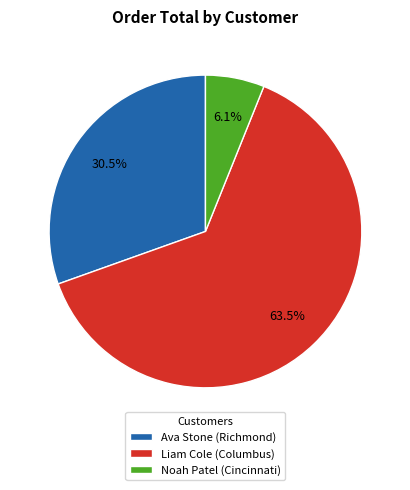

Which category accounts for the majority?

Liam Cole (Columbus)